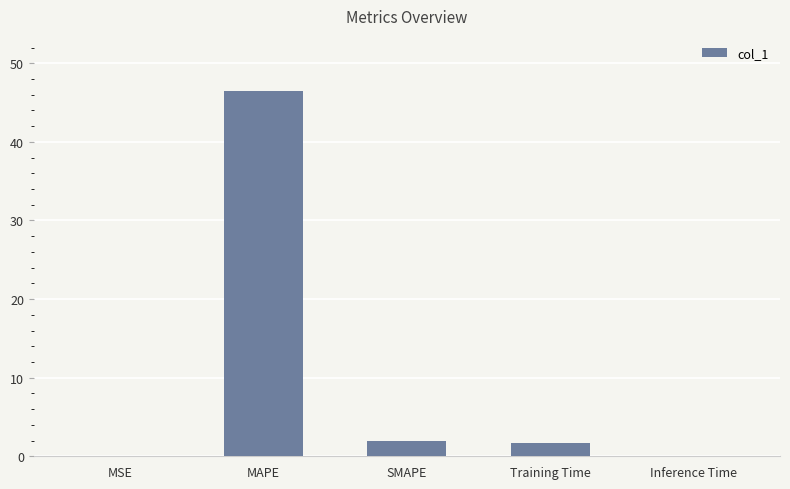

Where does the data first go above 1?

MAPE